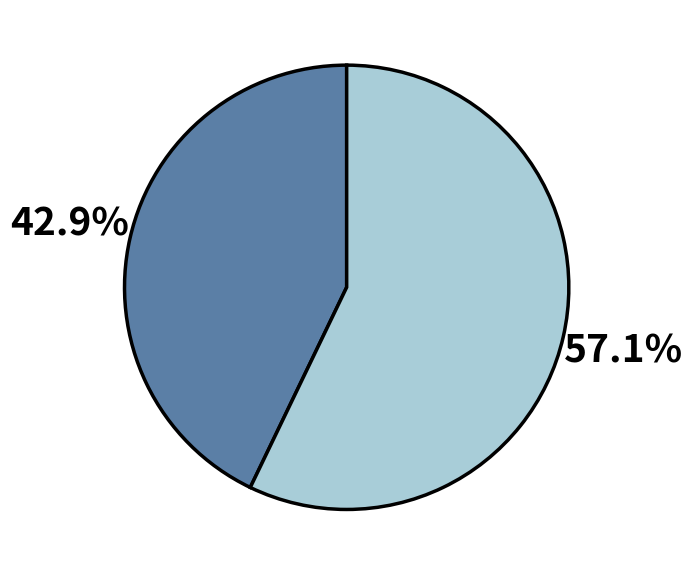

To the nearest percent, what is the average slice percentage?

50%